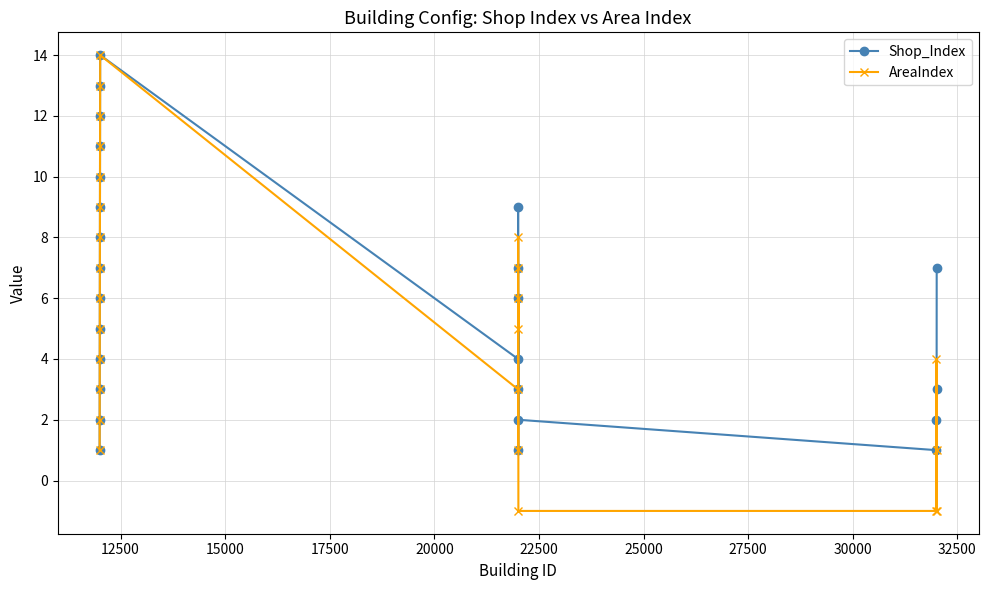

In Shop_Index, how many points are lower than both neighbors (excluding endpoints)?

3